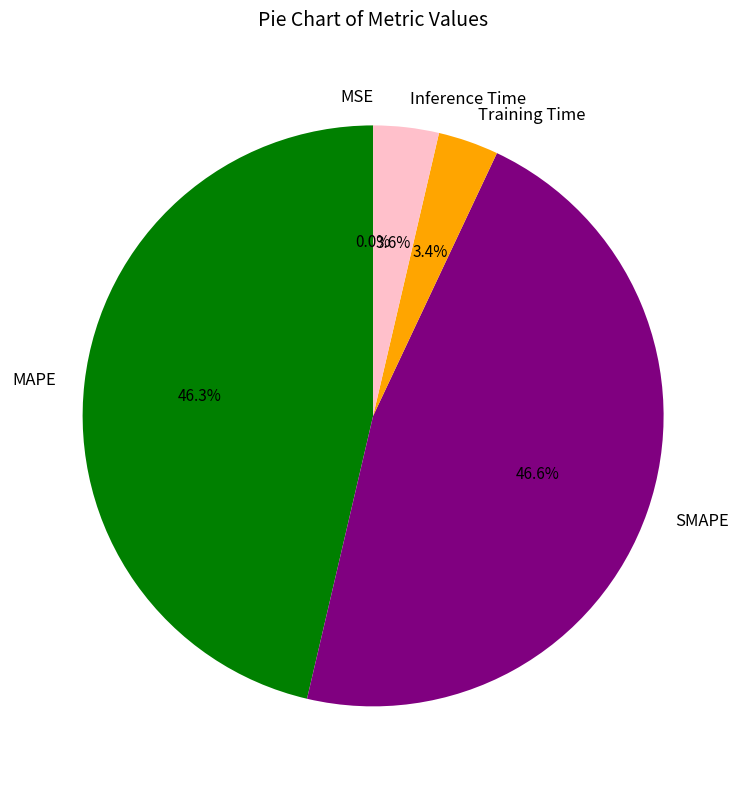

Is it true that Inference Time is 4% of the pie?

True